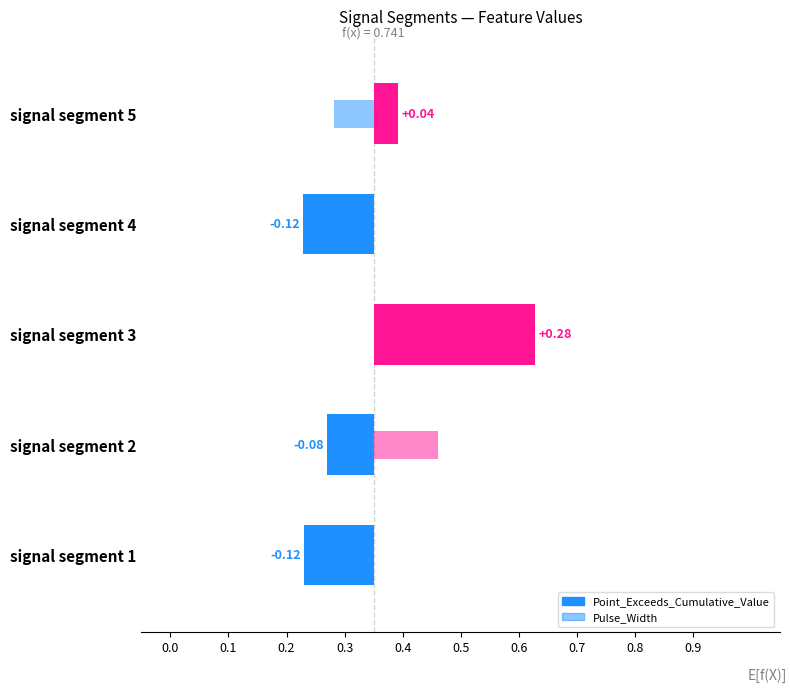

Reading right to left, extract all data points from this chart.

Point_Exceeds_Cumulative_Value: 0.0	-0.1	0.3	-0.1	-0.1
Pulse_Width: -0.1	-0.1	0.1	0.1	-0.1